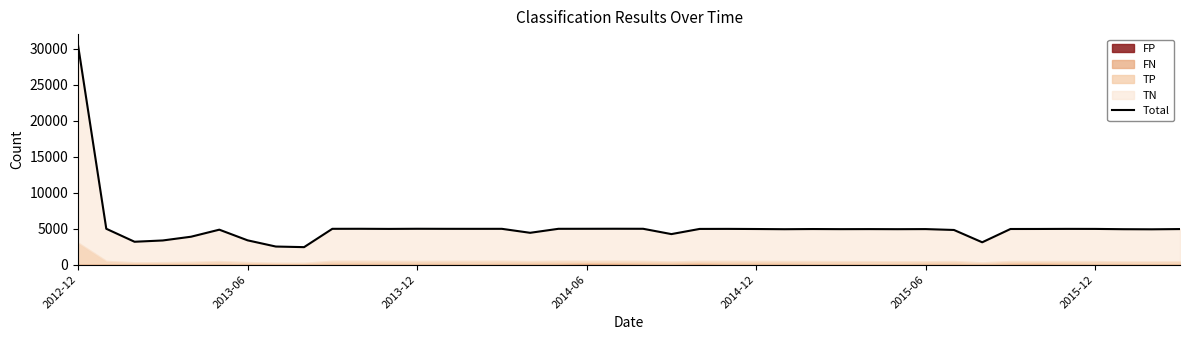

Which has a higher value, 34 or 38?

34